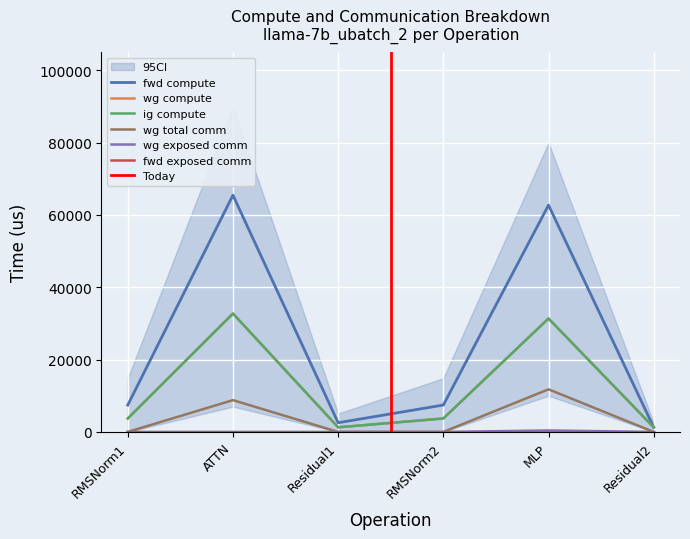

Reading right to left, list all the values displayed in this chart.

wg total comm: Residual2=0.0	MLP=11785.3	RMSNorm2=0.0	Residual1=0.0	ATTN=8791.0	RMSNorm1=0.0
fwd compute: Residual2=1271.7	MLP=62727.2	RMSNorm2=7431.6	Residual1=2543.4	ATTN=65481.9	RMSNorm1=7431.6
wg compute: Residual2=1271.7	MLP=31363.6	RMSNorm2=3715.8	Residual1=1271.7	ATTN=32740.9	RMSNorm1=3715.8
ig compute: Residual2=1271.7	MLP=31363.6	RMSNorm2=3715.8	Residual1=1271.7	ATTN=32740.9	RMSNorm1=3715.8
wg exposed comm: Residual2=0.0	MLP=401.3	RMSNorm2=0.0	Residual1=0.0	ATTN=0.0	RMSNorm1=0.0